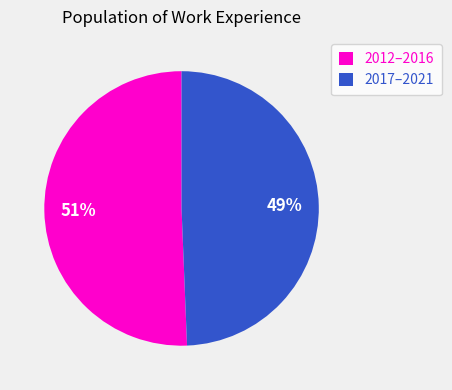

Rank the categories by value from highest to lowest.

2012–2016, 2017–2021